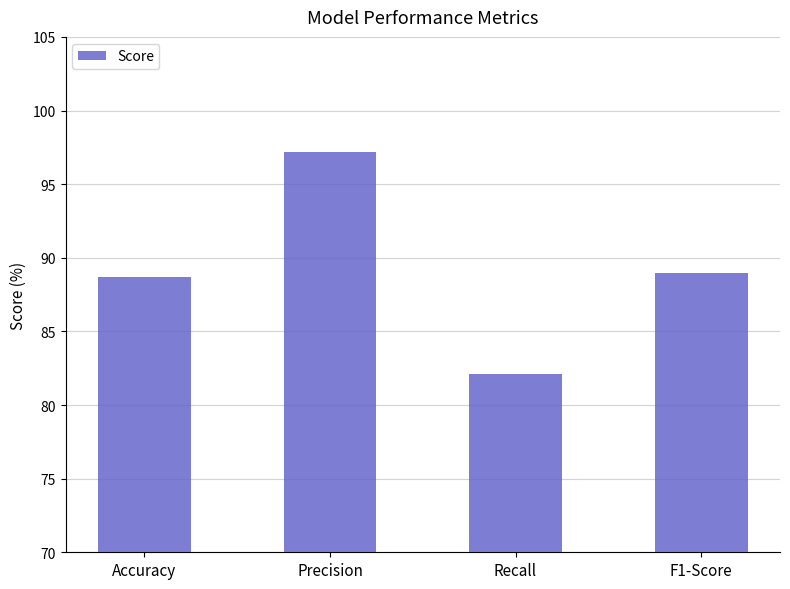

Where is the data nearest to the value 89?

F1-Score